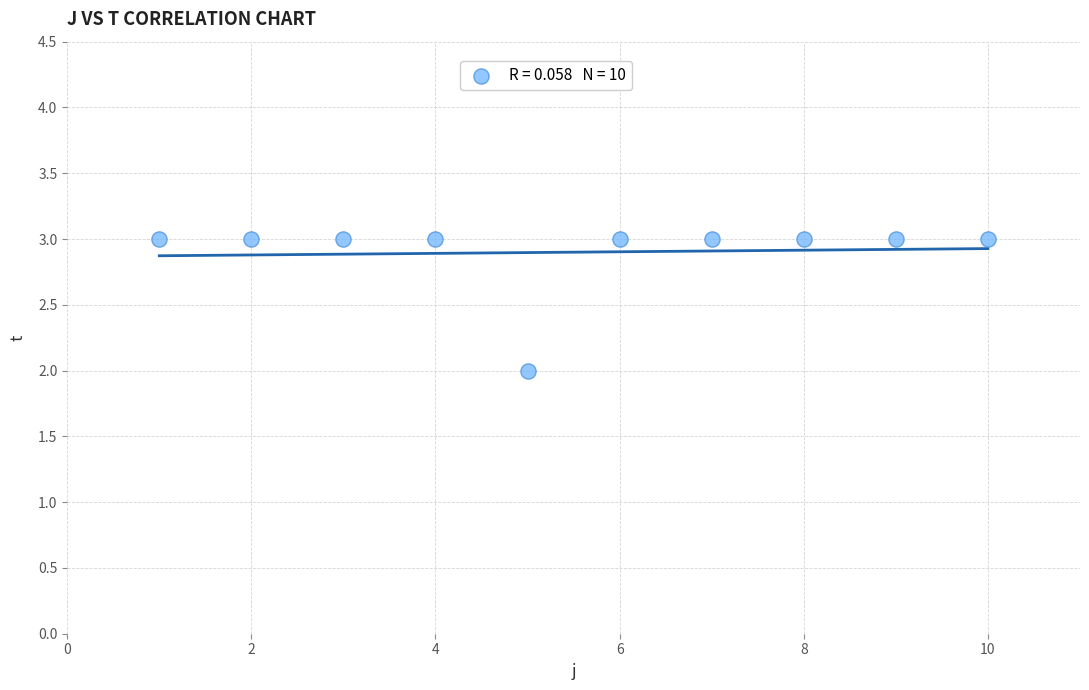

What is the average Y value?

3